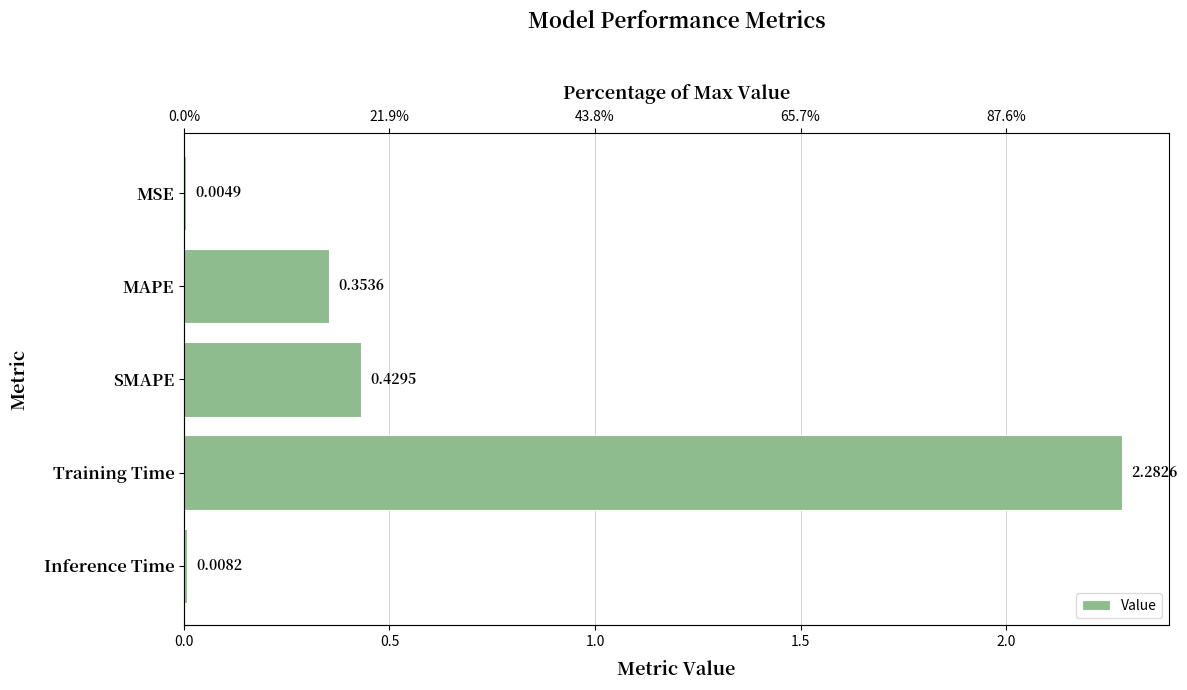

What position from the right is MAPE?

4